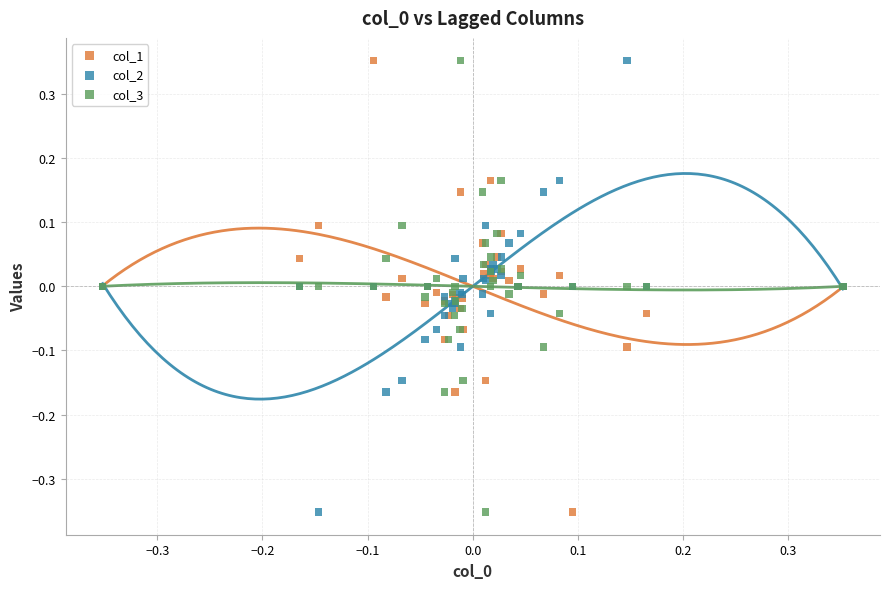

What is the X range (max minus min) for the scatter plot?

0.7